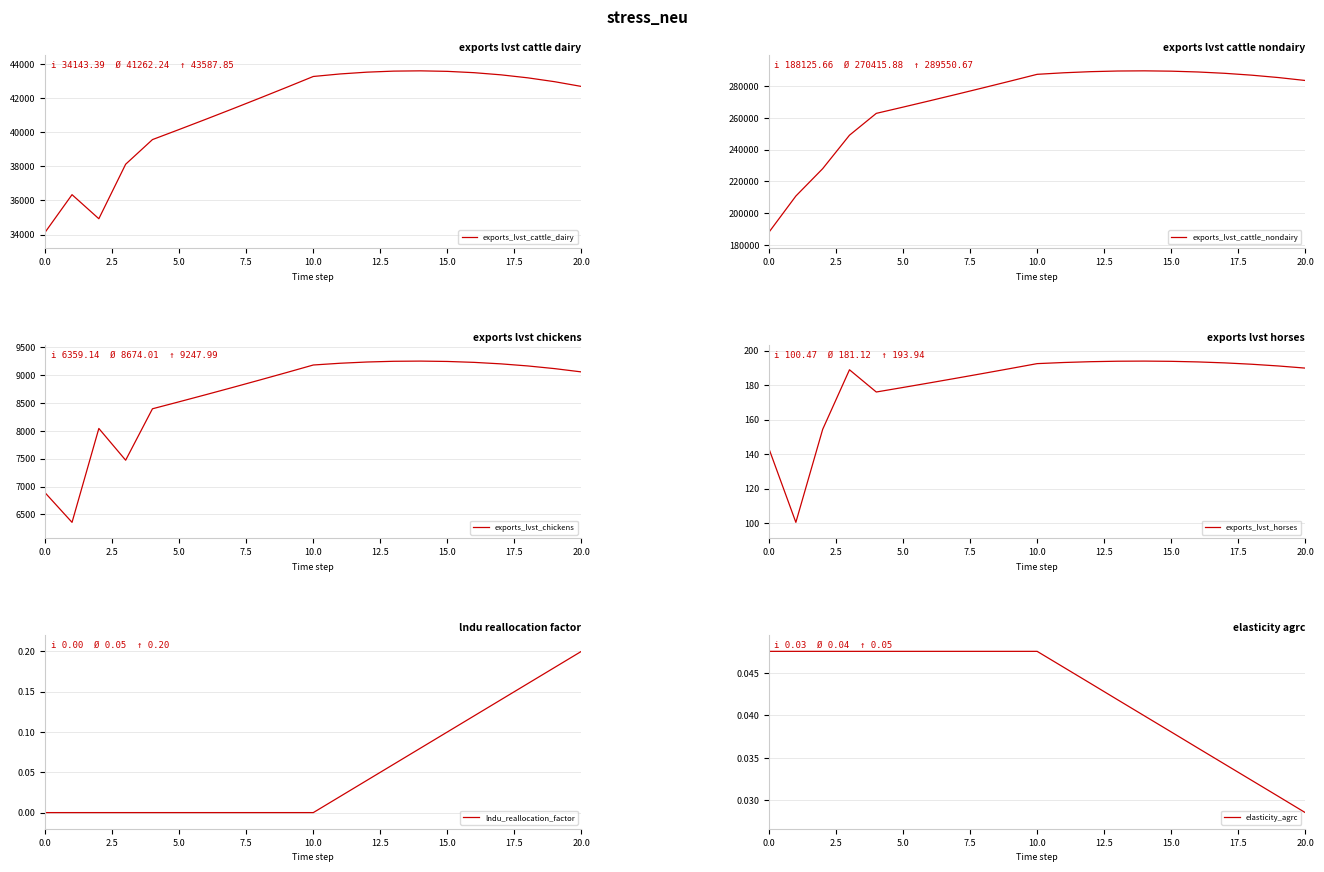

Reading left to right, what are all the values shown in this chart?

exports_lvst_cattle_dairy: 34143.4	36335.7	34926.1	38118.5	39561.4	40154.8	40757.2	41368.5	41989.1	42618.9	43258.2	43406.1	43511.0	43572.0	43587.8	43557.6	43480.1	43354.2	43178.8	42952.8	42674.8
exports_lvst_cattle_nondairy: 188125.7	210806.6	228014.8	249064.5	262803.5	266745.5	270746.7	274807.9	278930.0	283114.0	287360.7	288343.2	289040.3	289445.1	289550.7	289349.7	288834.9	287998.8	286833.7	285331.8	283485.2
exports_lvst_chickens: 6886.7	6359.1	8041.2	7472.5	8393.7	8519.6	8647.4	8777.1	8908.8	9042.4	9178.0	9209.4	9231.7	9244.6	9248.0	9241.6	9225.1	9198.4	9161.2	9113.2	9054.3
exports_lvst_horses: 143.0	100.5	154.4	188.9	176.0	178.7	181.3	184.1	186.8	189.6	192.5	193.1	193.6	193.9	193.9	193.8	193.5	192.9	192.1	191.1	189.9
lndu_reallocation_factor: 0.0	0.0	0.0	0.0	0.0	0.0	0.0	0.0	0.0	0.0	0.0	0.0	0.0	0.1	0.1	0.1	0.1	0.1	0.2	0.2	0.2
elasticity_agrc: 0.0	0.0	0.0	0.0	0.0	0.0	0.0	0.0	0.0	0.0	0.0	0.0	0.0	0.0	0.0	0.0	0.0	0.0	0.0	0.0	0.0